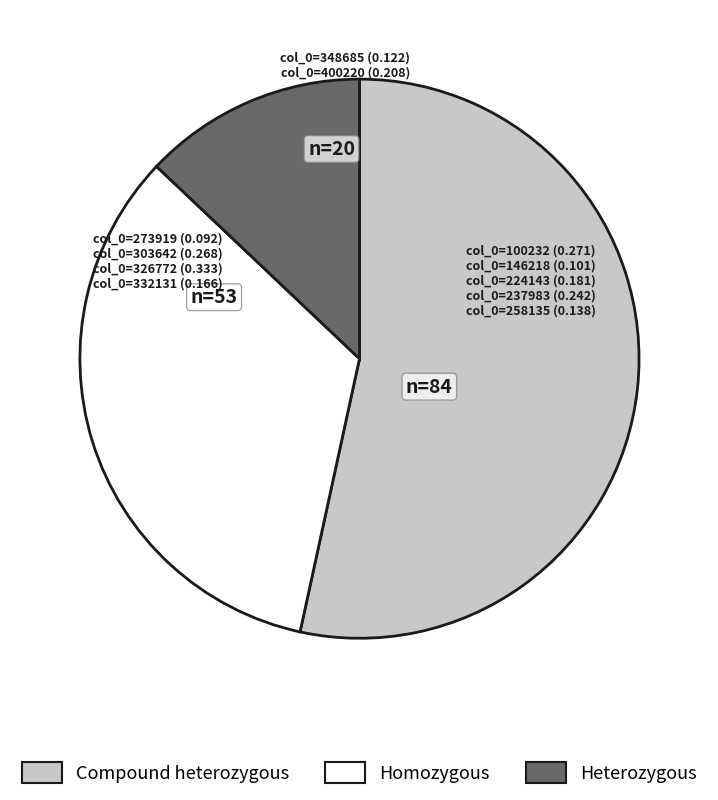

Is there any slice that represents more than half of the pie?

Yes